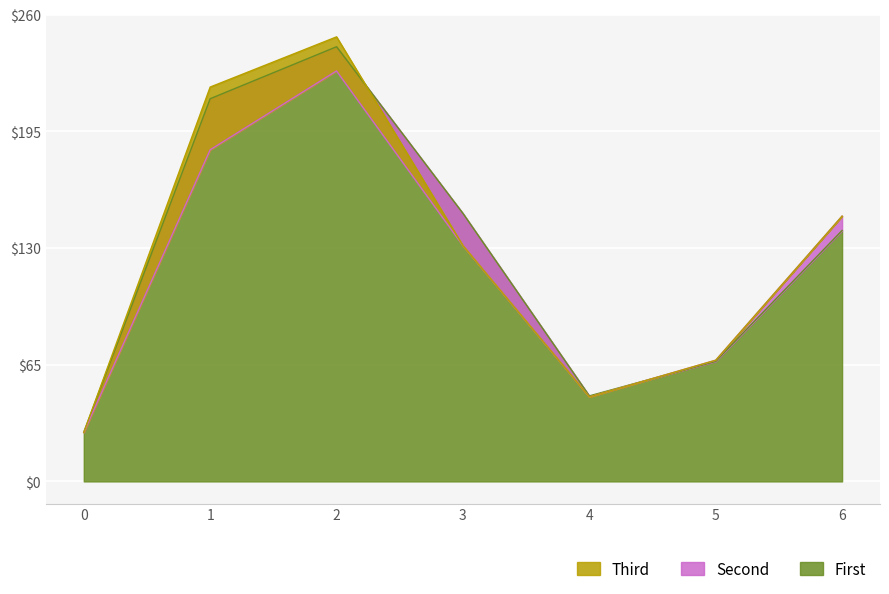

Rank the categories by First value from highest to lowest.

2, 1, 3, 6, 5, 4, 0